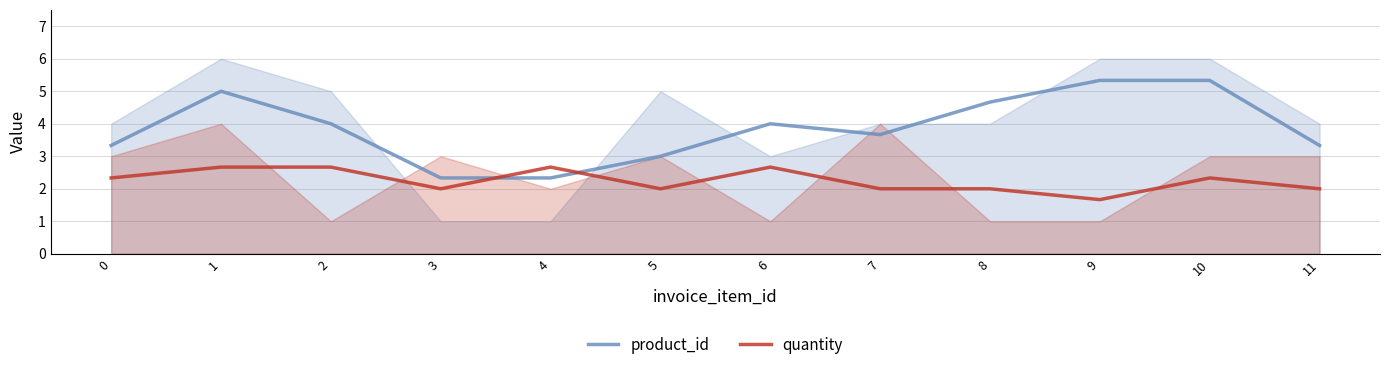

What is the spread (max minus min) of values at 2?

1.3